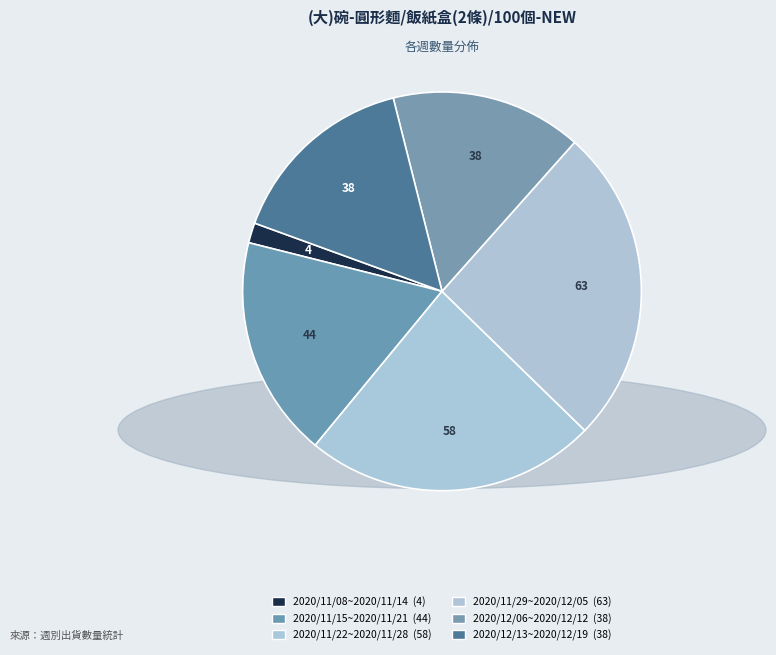

Between 2020/11/22~2020/11/28 and 2020/11/15~2020/11/21, which is larger?

2020/11/22~2020/11/28